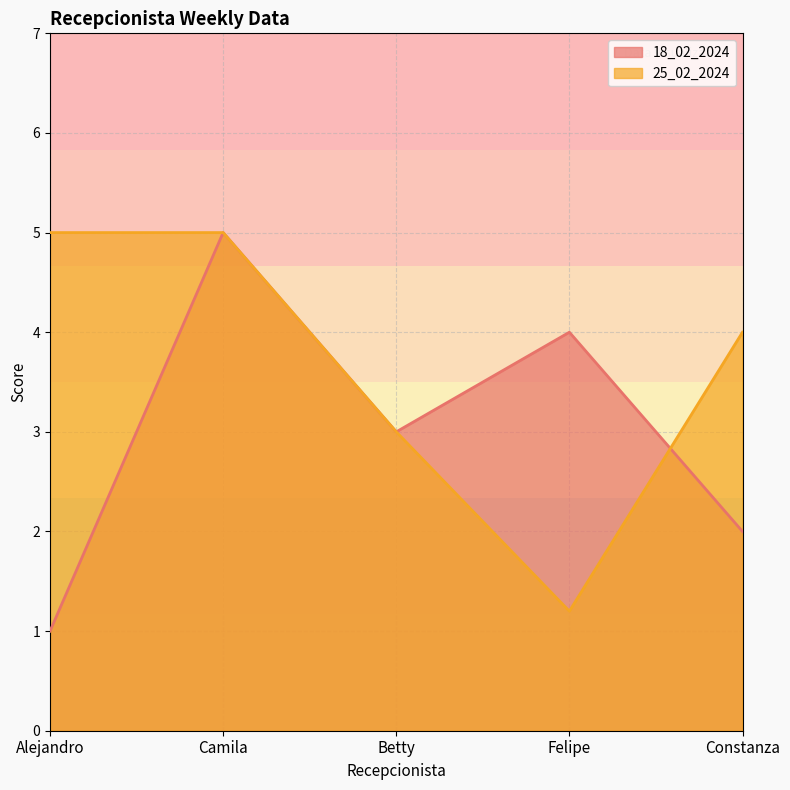

What is the label of the 3rd point from the right?

Betty